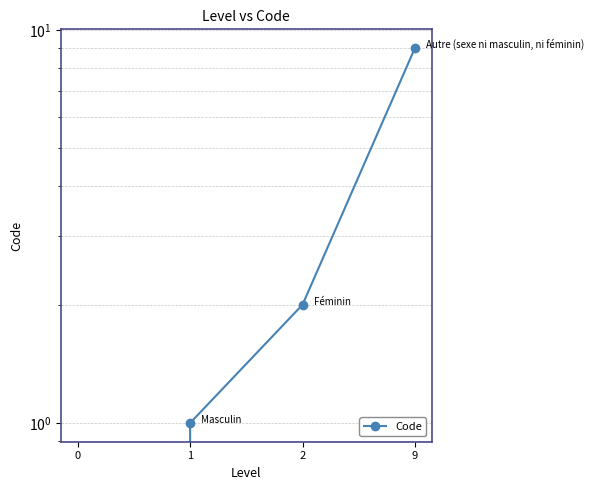

The chart shows a value of 0 at 1. True or false?

False